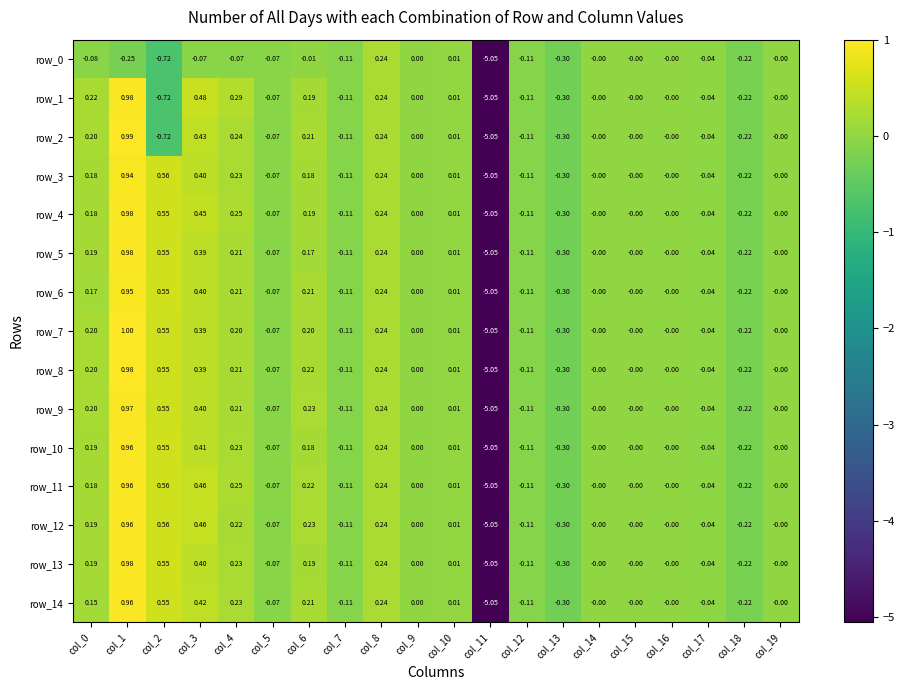

What is the sum of all row_13 values?

-3.1